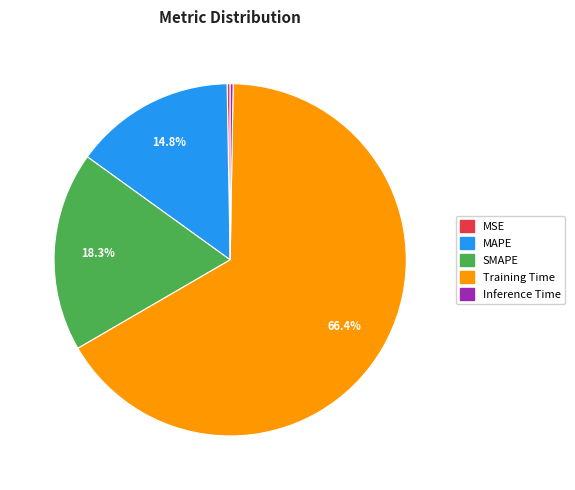

Does any single category account for the majority?

Yes